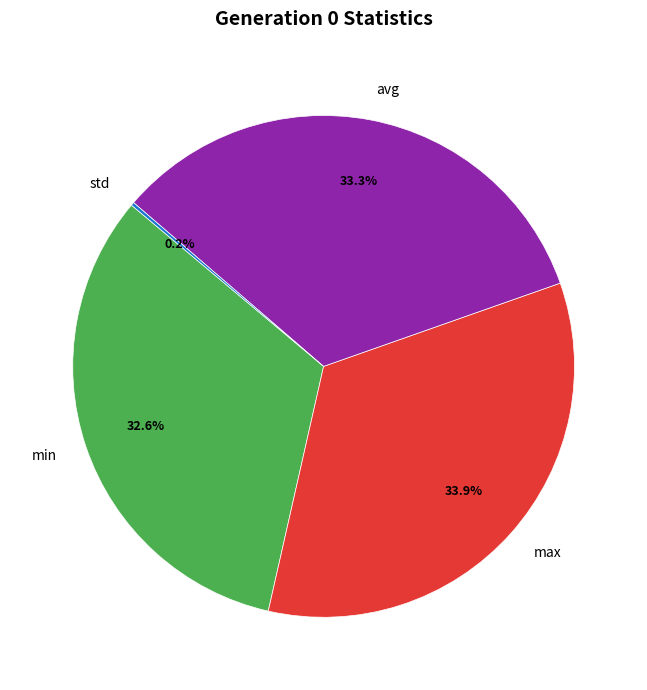

Does any single category account for the majority?

No